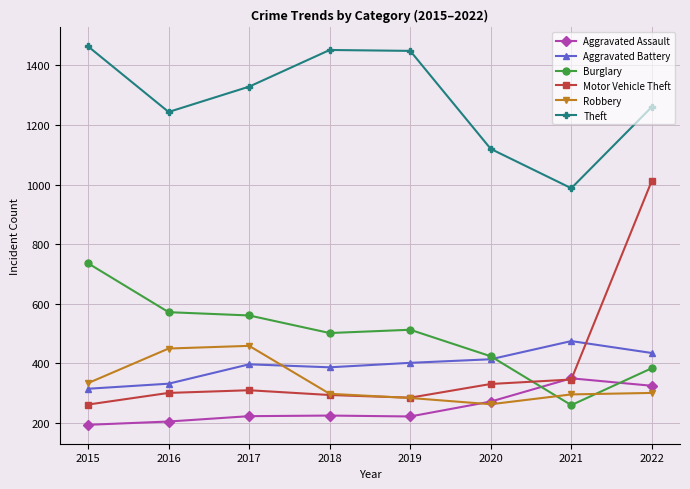

What is the value of the Motor Vehicle Theft point at the 2nd from the left?

301